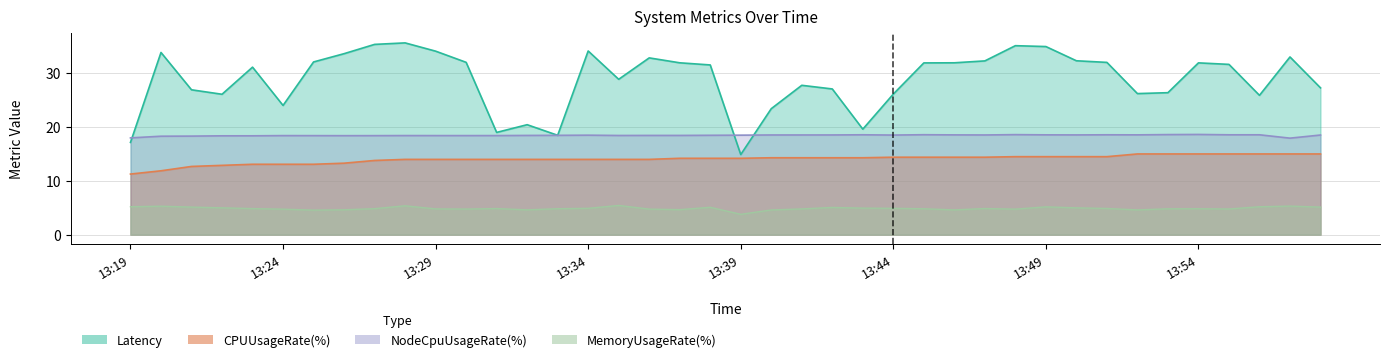

Rank the categories by CPUUsageRate(%) value from highest to lowest.

13:52, 13:53, 13:54, 13:55, 13:56, 13:57, 13:58, 13:48, 13:49, 13:50, 13:51, 13:44, 13:45, 13:46, 13:47, 13:40, 13:41, 13:42, 13:43, 13:37, 13:38, 13:39, 13:28, 13:29, 13:30, 13:31, 13:32, 13:33, 13:34, 13:35, 13:36, 13:27, 13:26, 13:23, 13:24, 13:25, 13:22, 13:21, 13:20, 13:19